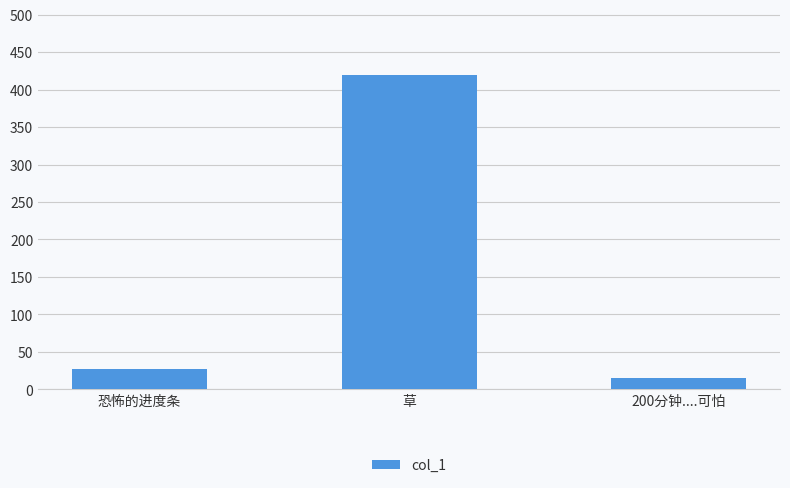

Reading left to right, transcribe all the data shown in this chart.

27.8	419.3	15.3